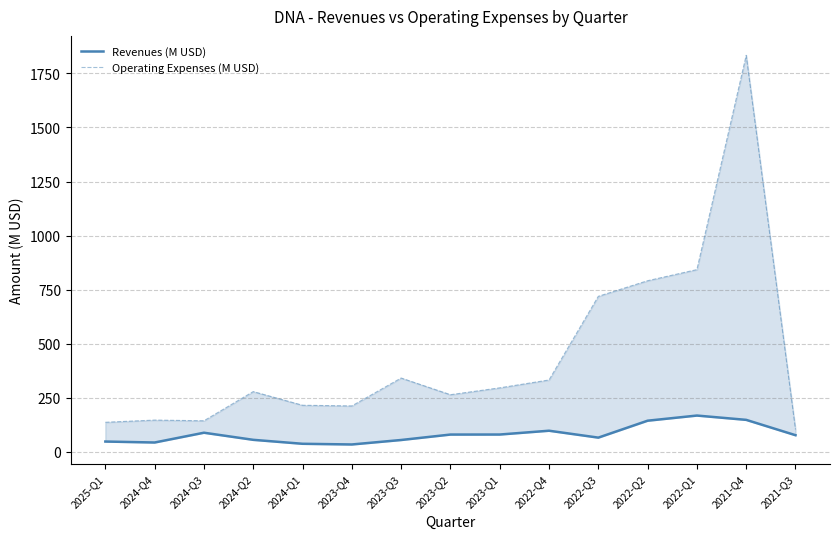

At which label does Revenues (M USD) first exceed 77?

2024-Q3